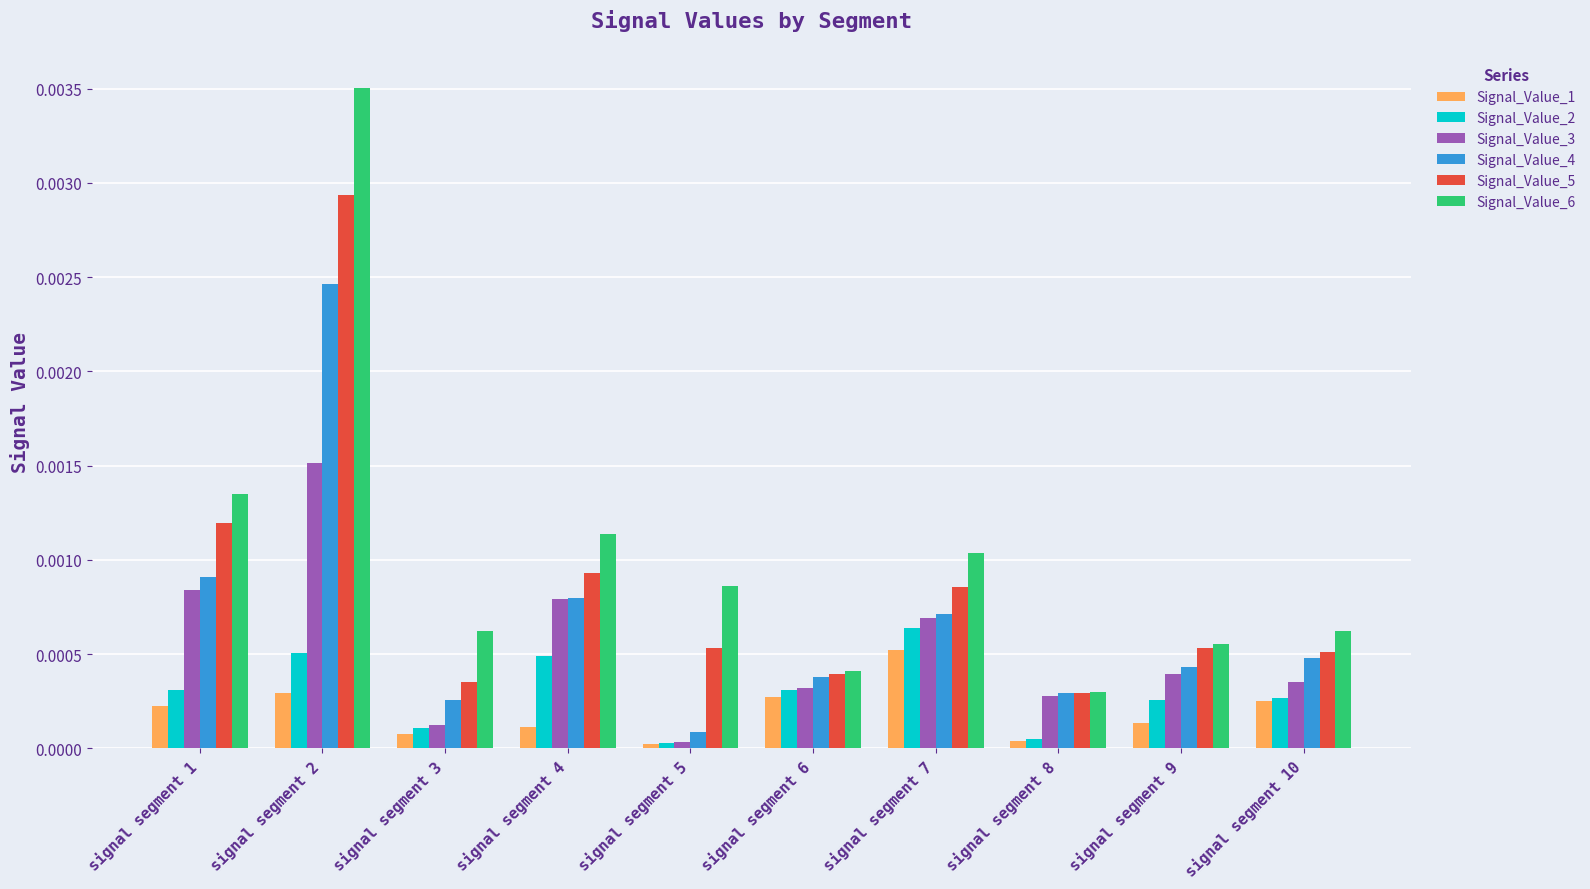

Between signal segment 3 and signal segment 5, which series saw the biggest shift?

Signal_Value_6